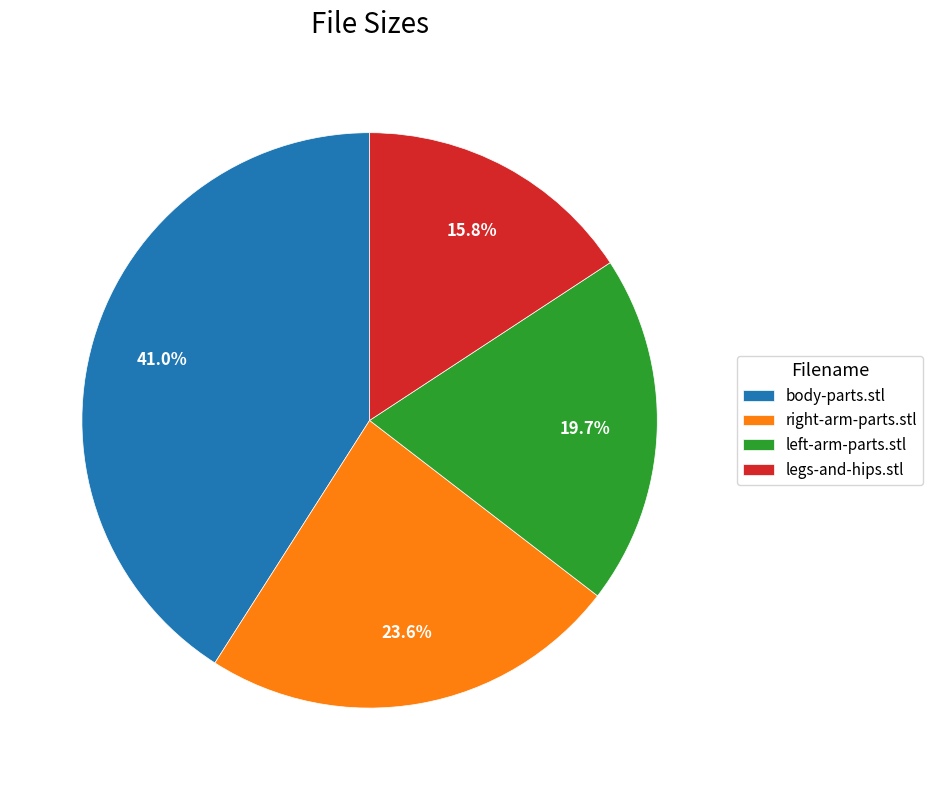

Rank the categories by value from lowest to highest.

legs-and-hips.stl, left-arm-parts.stl, right-arm-parts.stl, body-parts.stl